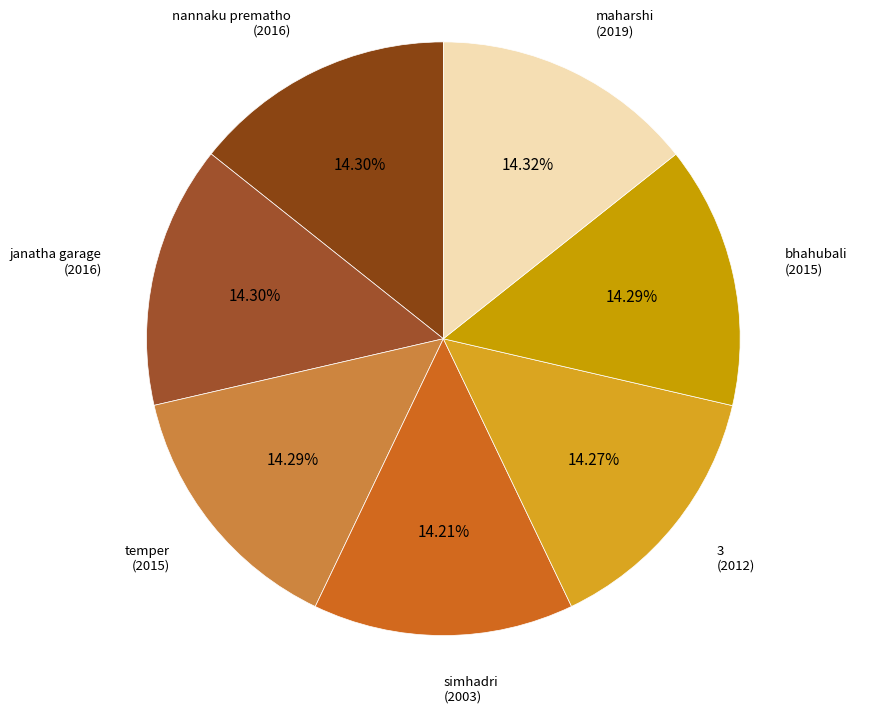

Combined, do temper and maharshi account for over 50%?

No